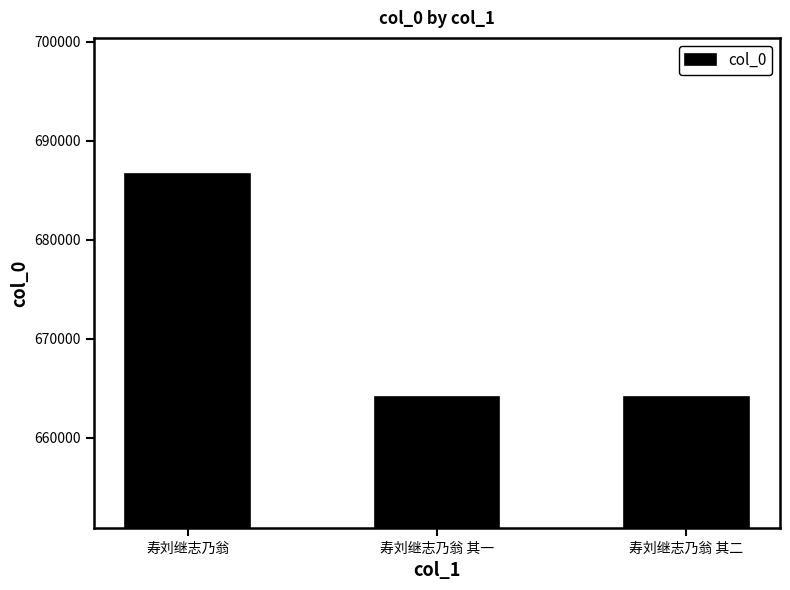

What value does the data have at 寿刘继志乃翁 其一, to the nearest 100?

664200